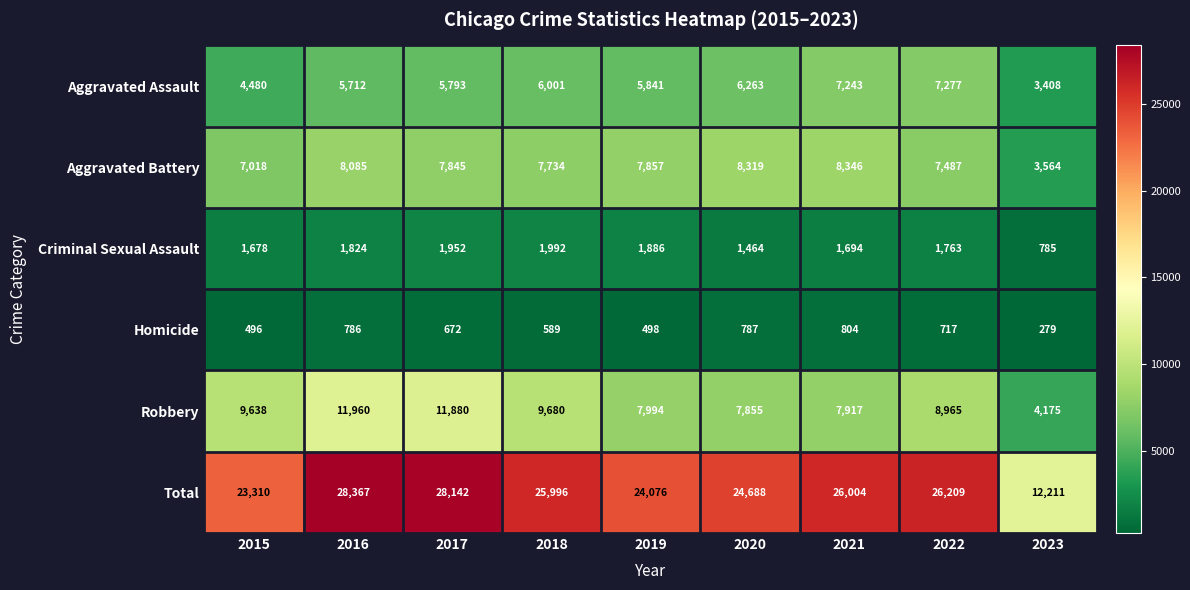

Which series changed the most between 2022 and 2023?

Total